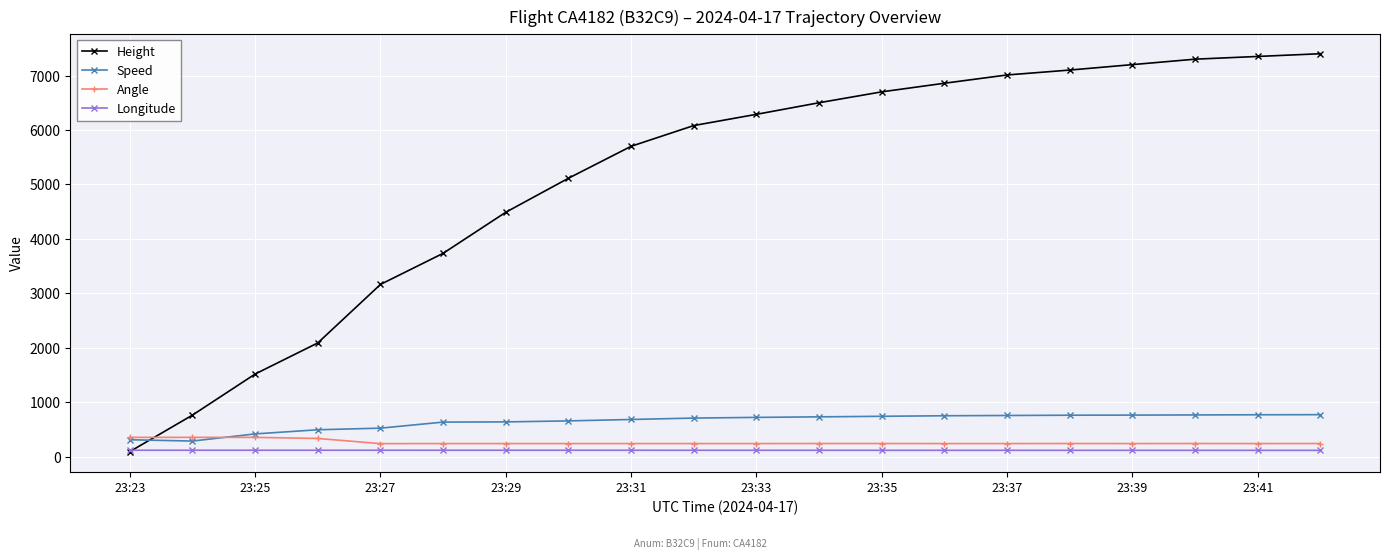

How many lines are shown in the chart?

4